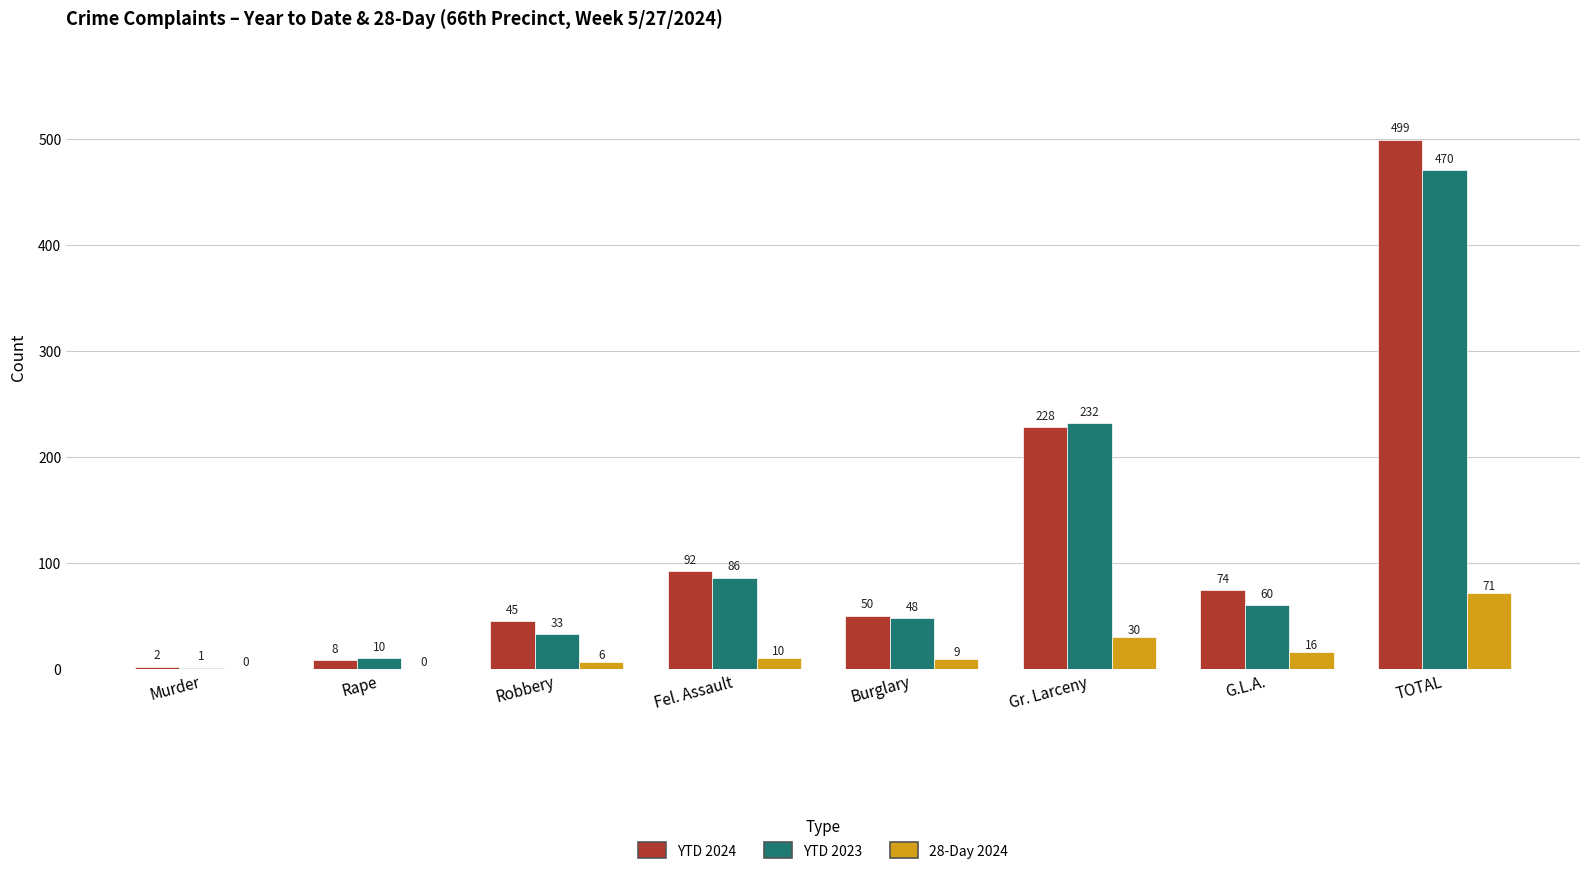

Is it true that YTD 2023 equals 10 at Rape?

True